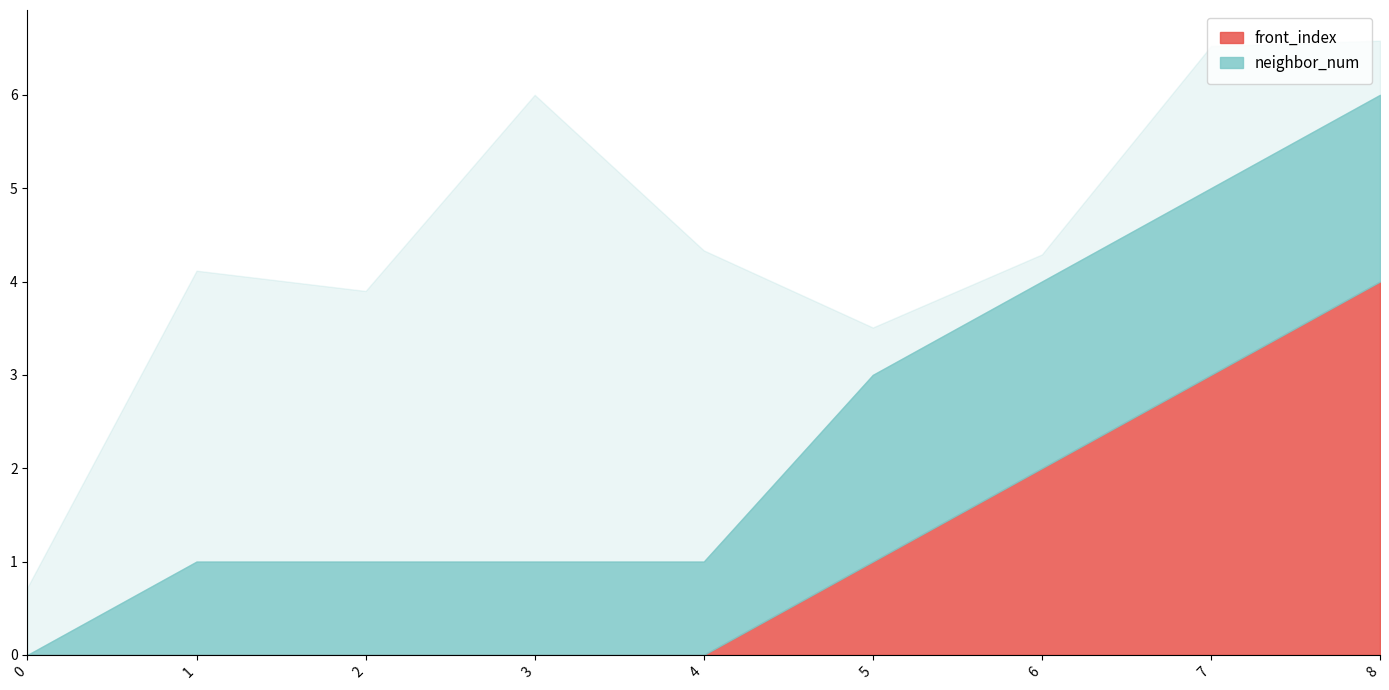

What is the difference between the neighbor_num values at 0 and 4?

1